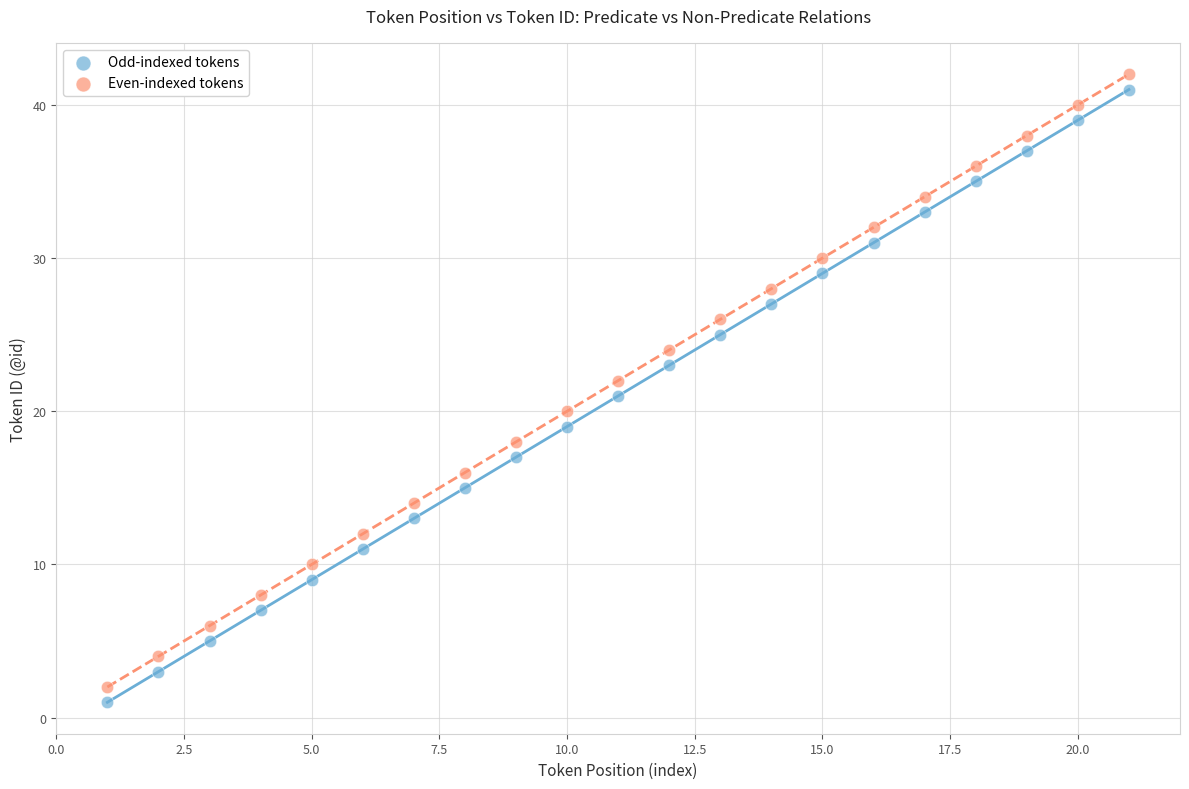

Across all data points, what is the range of X values (max minus min)?

20